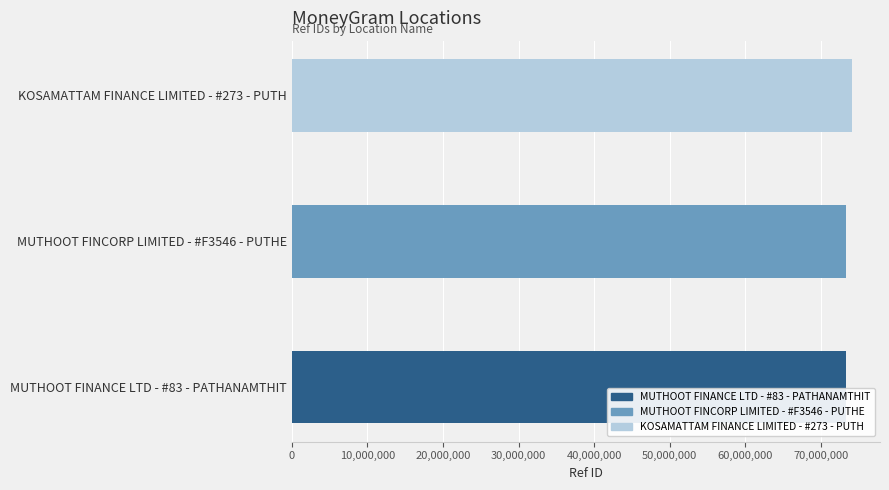

Which label corresponds to the largest value in the chart?

KOSAMATTAM FINANCE LIMITED - #273 - PUTH